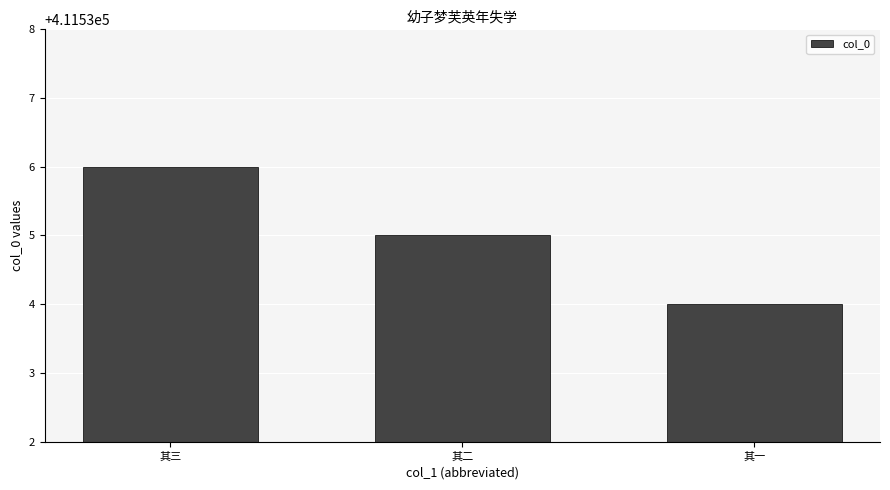

Are the bars horizontal?

No